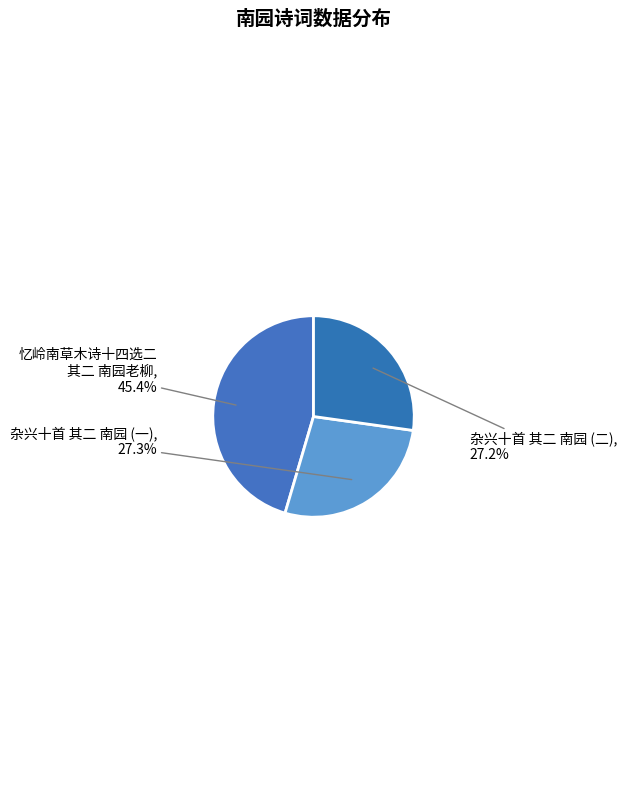

How many slices are in this pie chart?

3